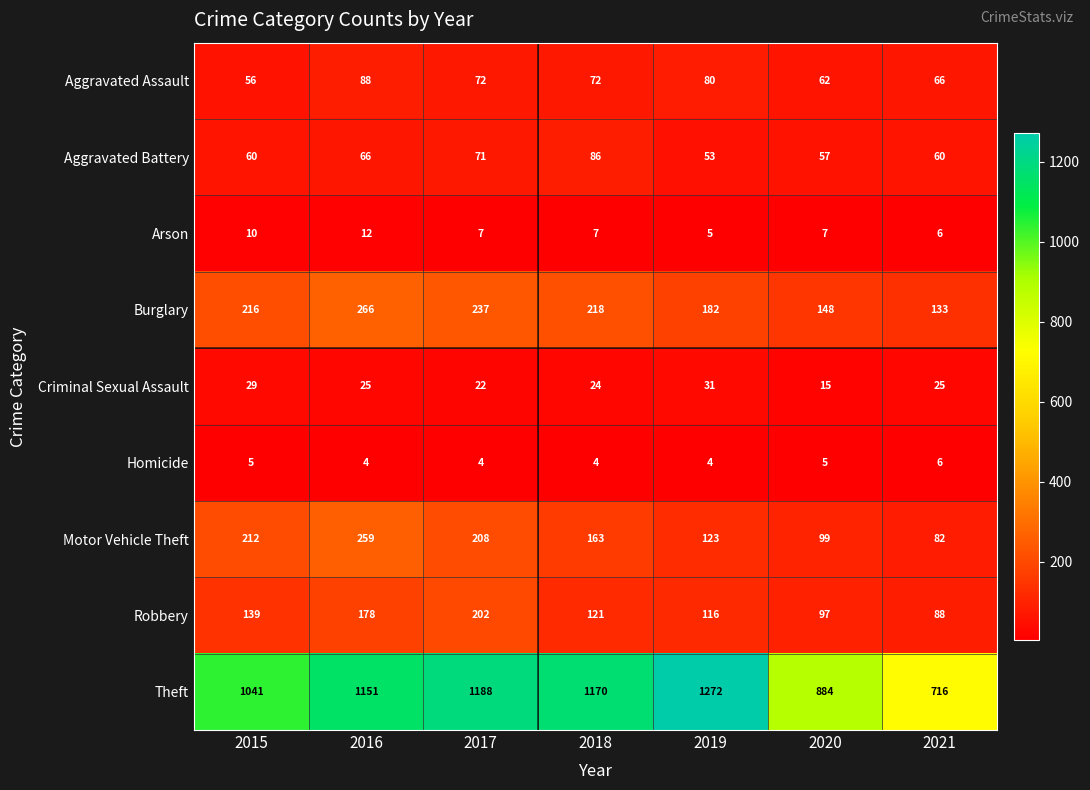

Rank the series at 2018 from lowest to highest value.

Homicide, Arson, Criminal Sexual Assault, Aggravated Assault, Aggravated Battery, Robbery, Motor Vehicle Theft, Burglary, Theft